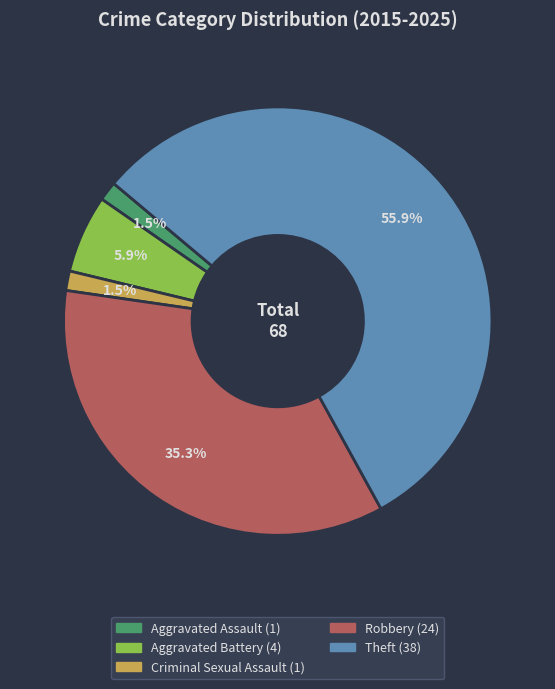

Is Criminal Sexual Assault the majority of the pie?

No